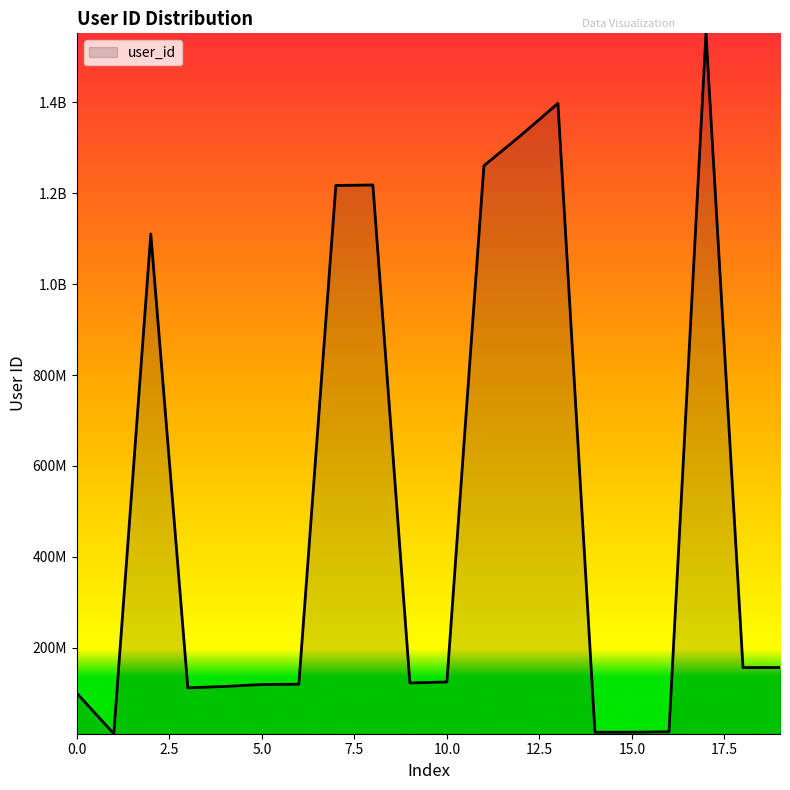

How many interior local peaks (higher than both neighbors) does the data have?

4